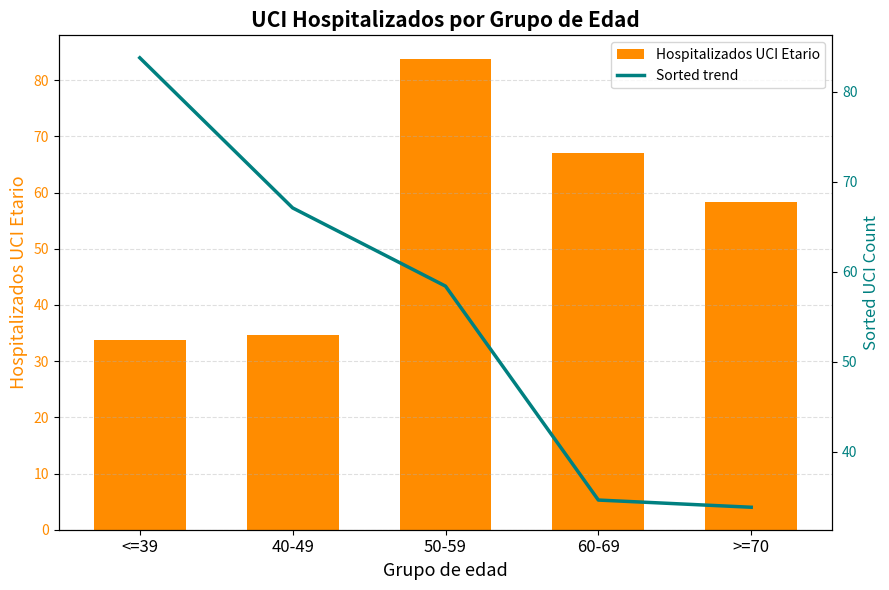

Count the number of data series in this chart.

2